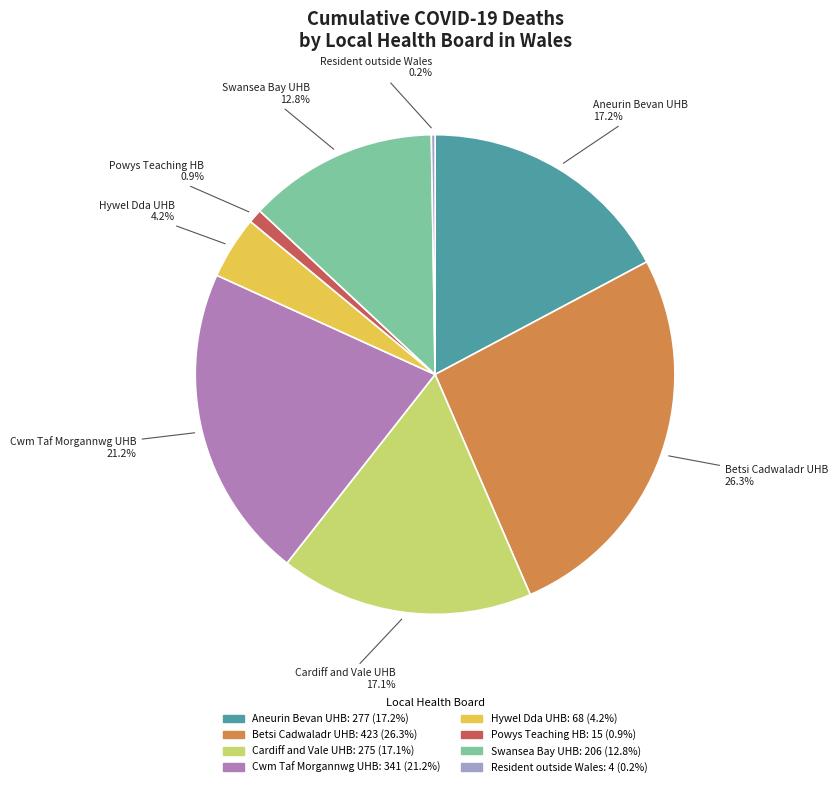

Does any single category account for the majority?

No